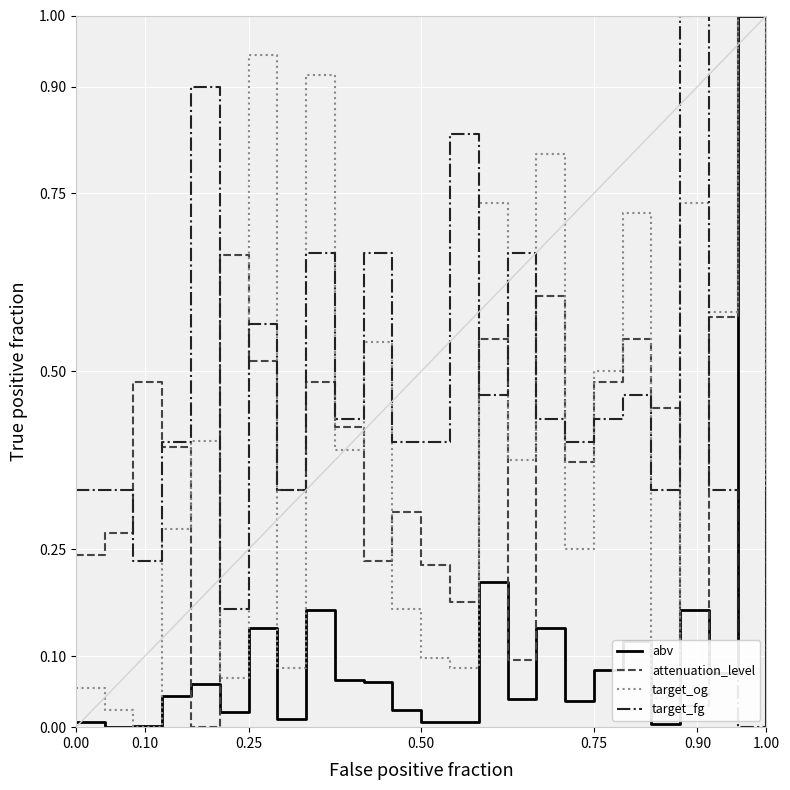

How many times do target_og and target_fg cross each other?

12